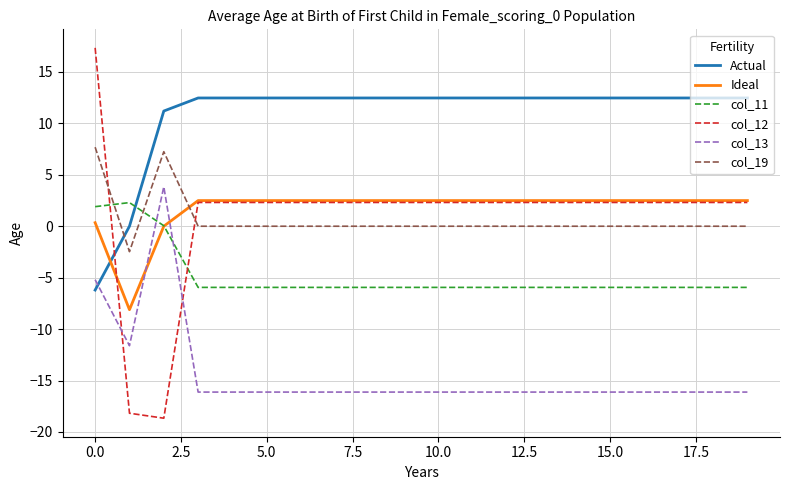

Which series has the largest total across all categories?

Actual